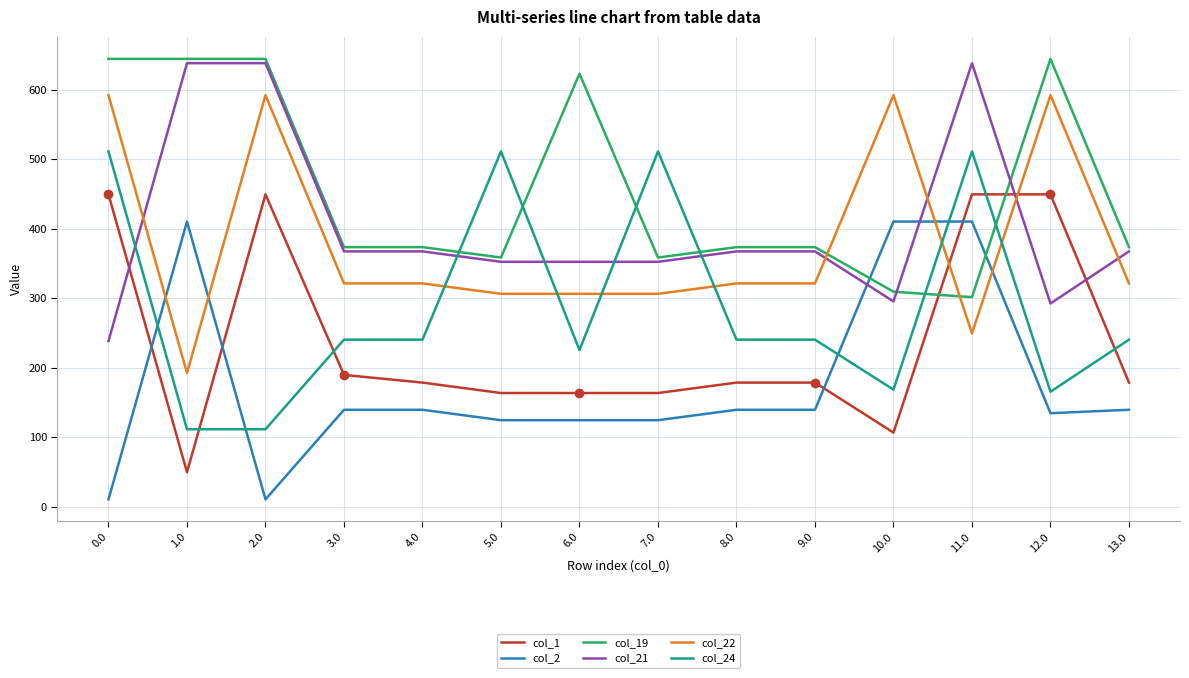

Is this an area chart (filled region under the line)?

No